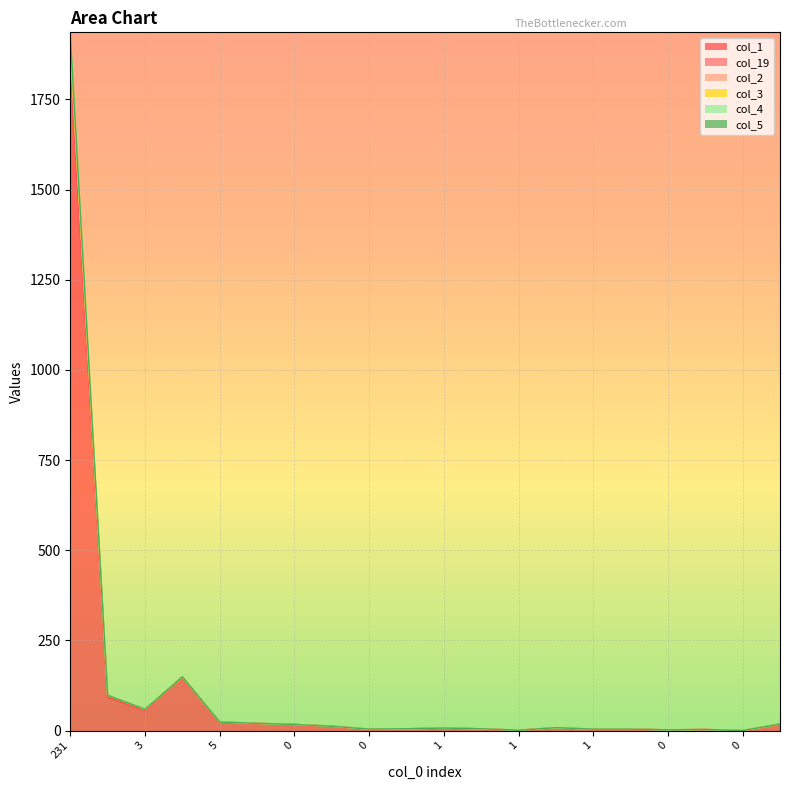

What is the label of the 13th point from the left?

1